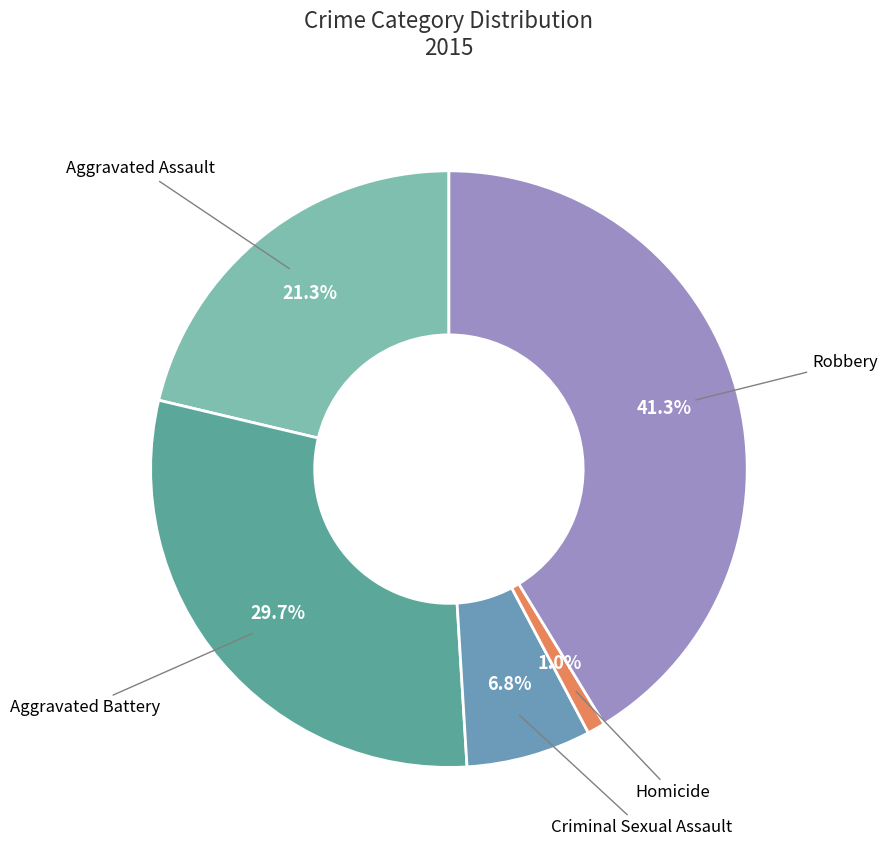

Between Aggravated Assault and Aggravated Battery, which is larger?

Aggravated Battery